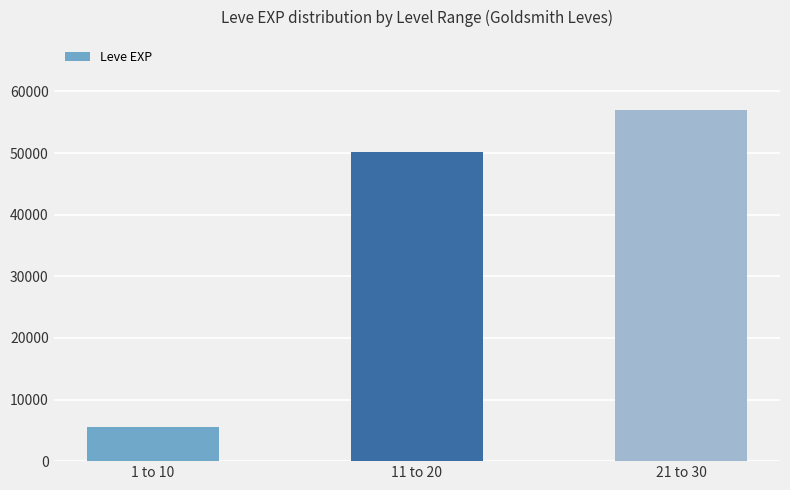

The value at 11 to 20 is 20195. True or false?

False